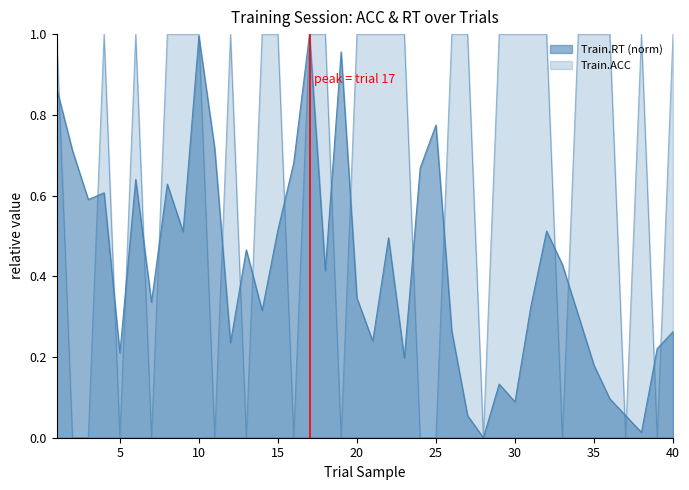

Between which two adjacent categories do Train.ACC and Train.RT first intersect?

1 and 2